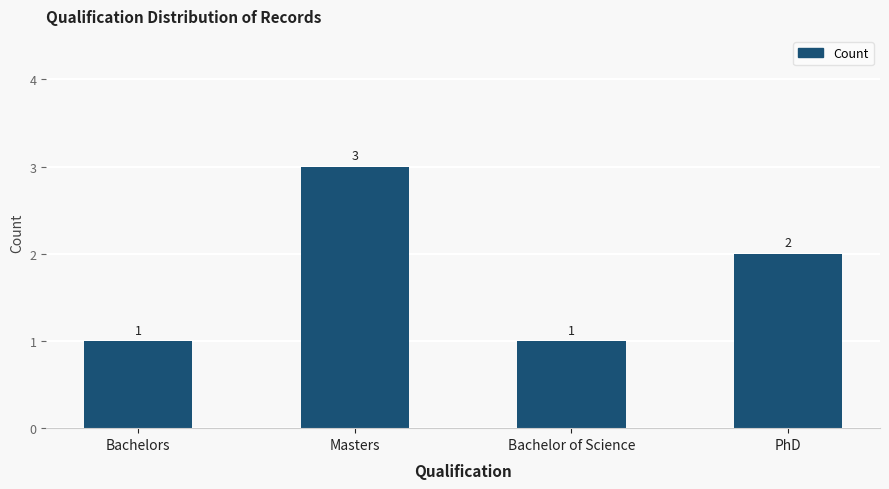

Is it true that the value at PhD is 2?

True